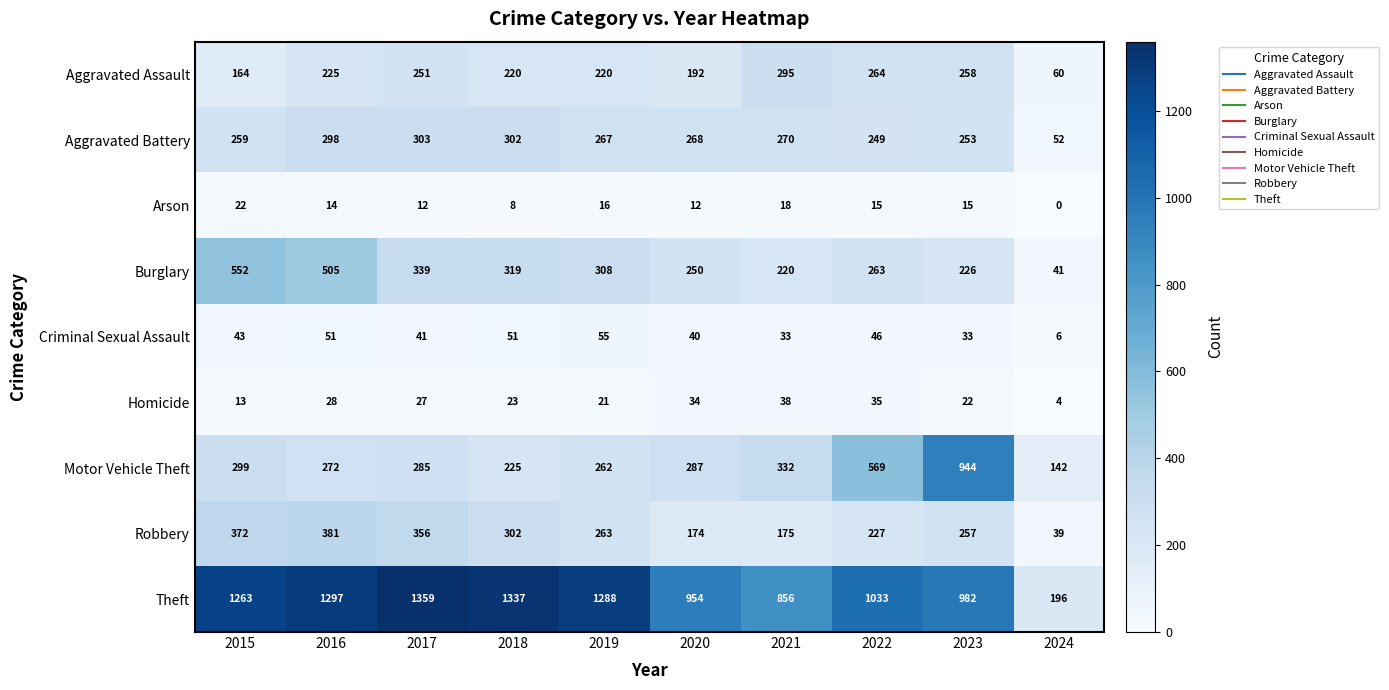

What is the difference between the second highest and minimum values in the Burglary series?

464